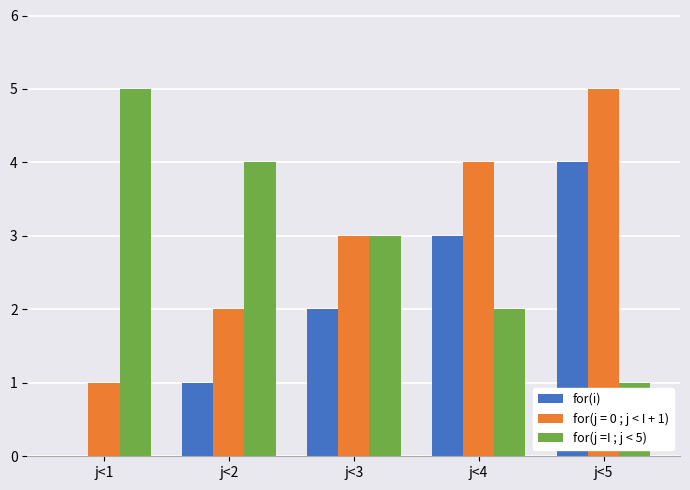

Count the for(i) values in the range 1 to 3.

3